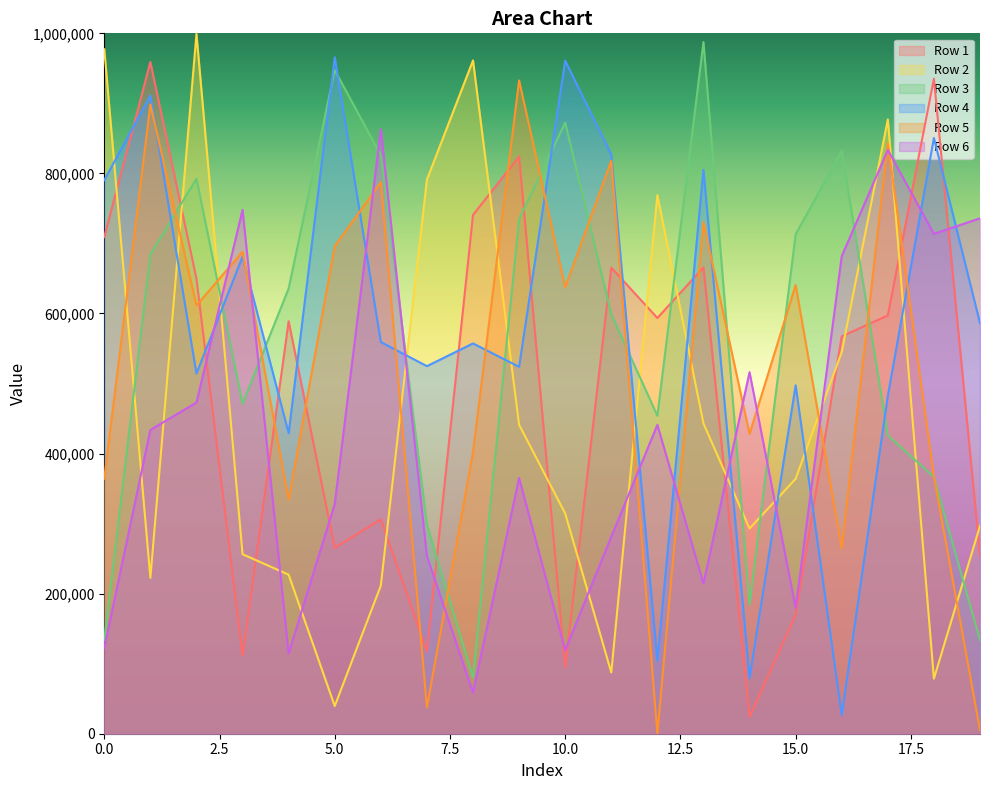

What is the spread (max minus min) of values at 16?

805342